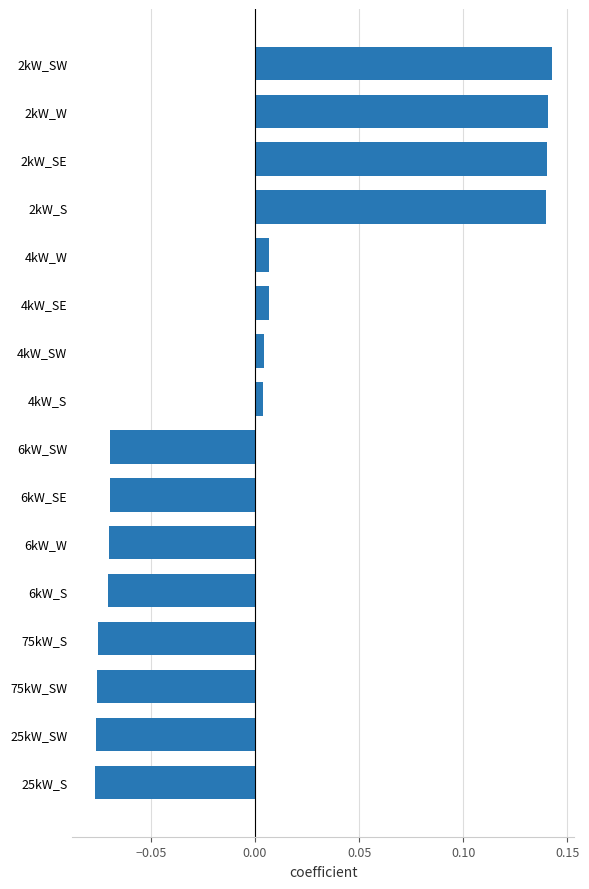

True or false: the data shows -0.0 at 25kW_SW.

False